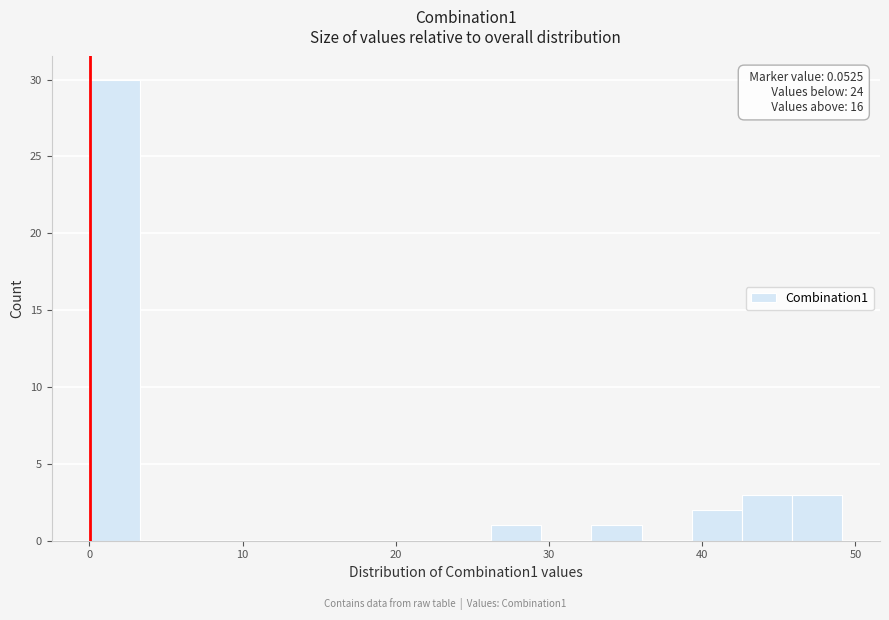

Around what value on the x-axis is the tallest bar? Give the approximate position of its centre, as read against the axis.

2